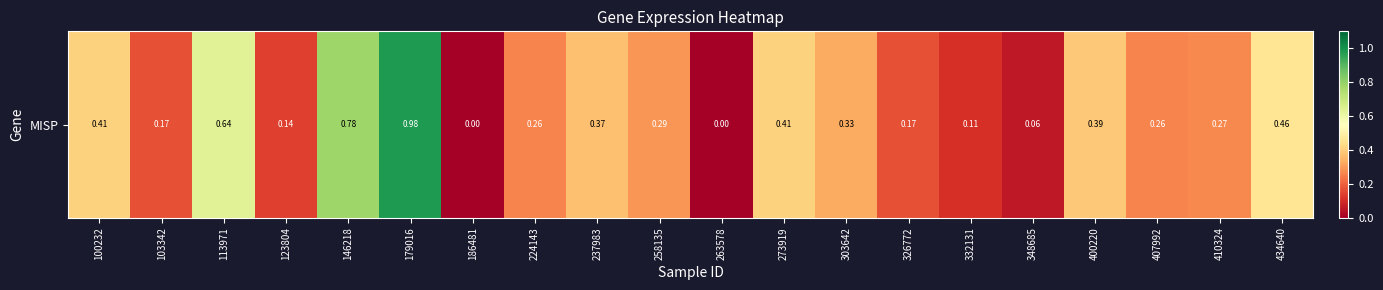

What is the maximum value shown in the chart?

1.0